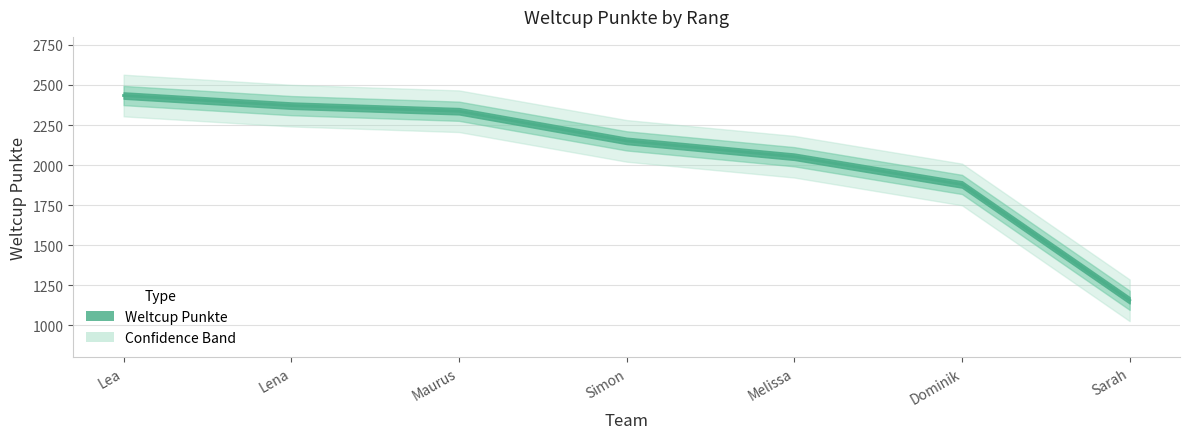

Is it true that the value at Maurus is 2336?

True